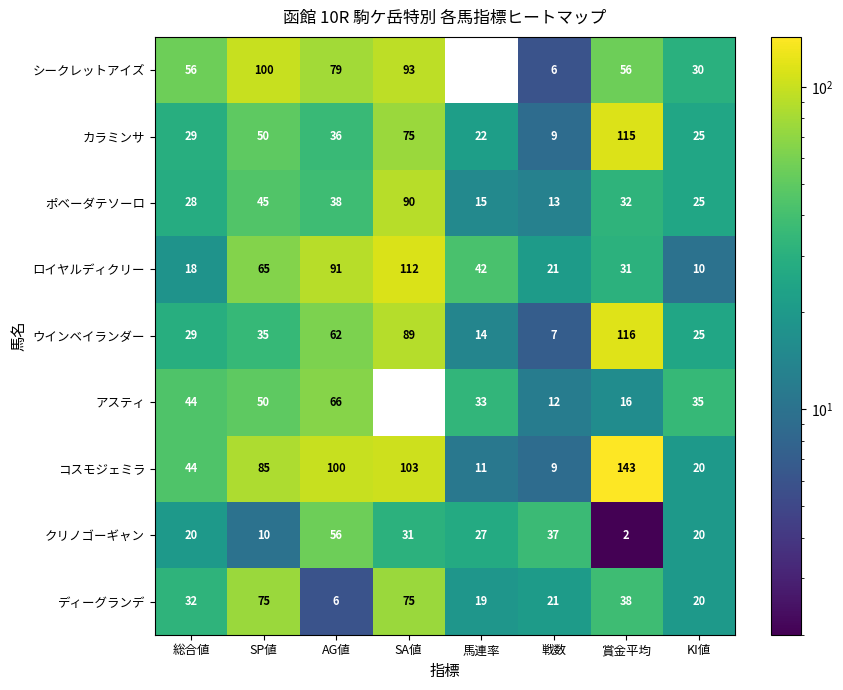

Between 馬連率 and KI値, which series saw the biggest shift?

ロイヤルディクリー